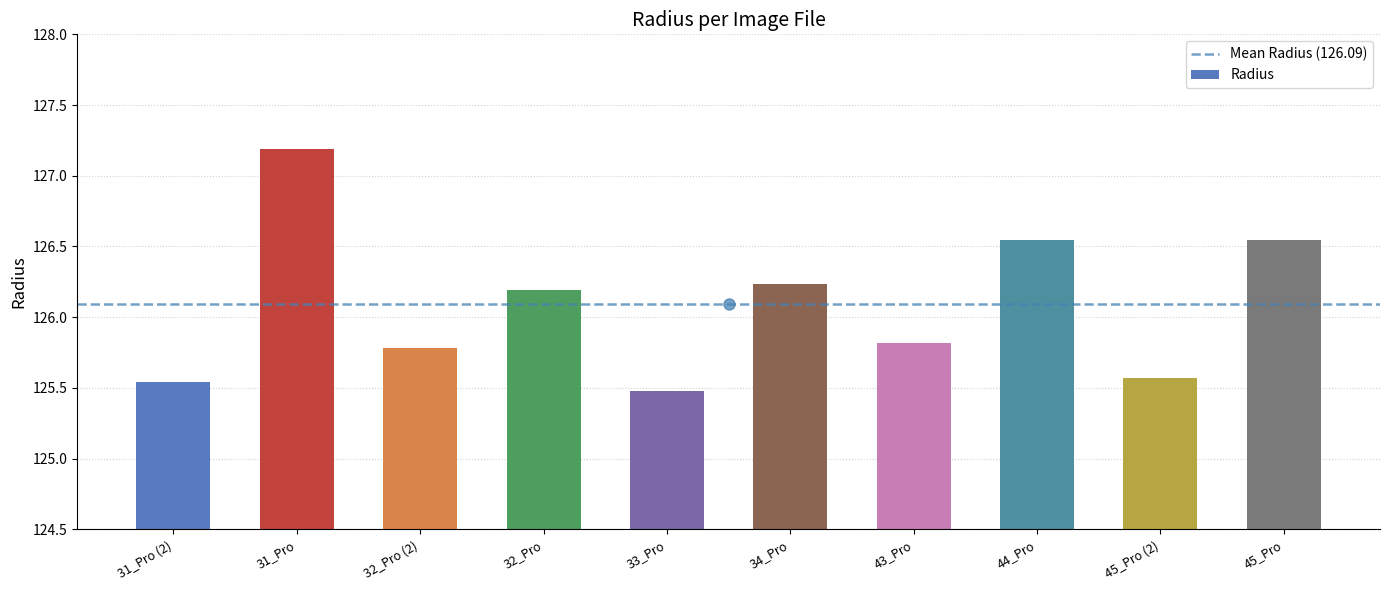

Which category has the highest value across all series?

31_Pro